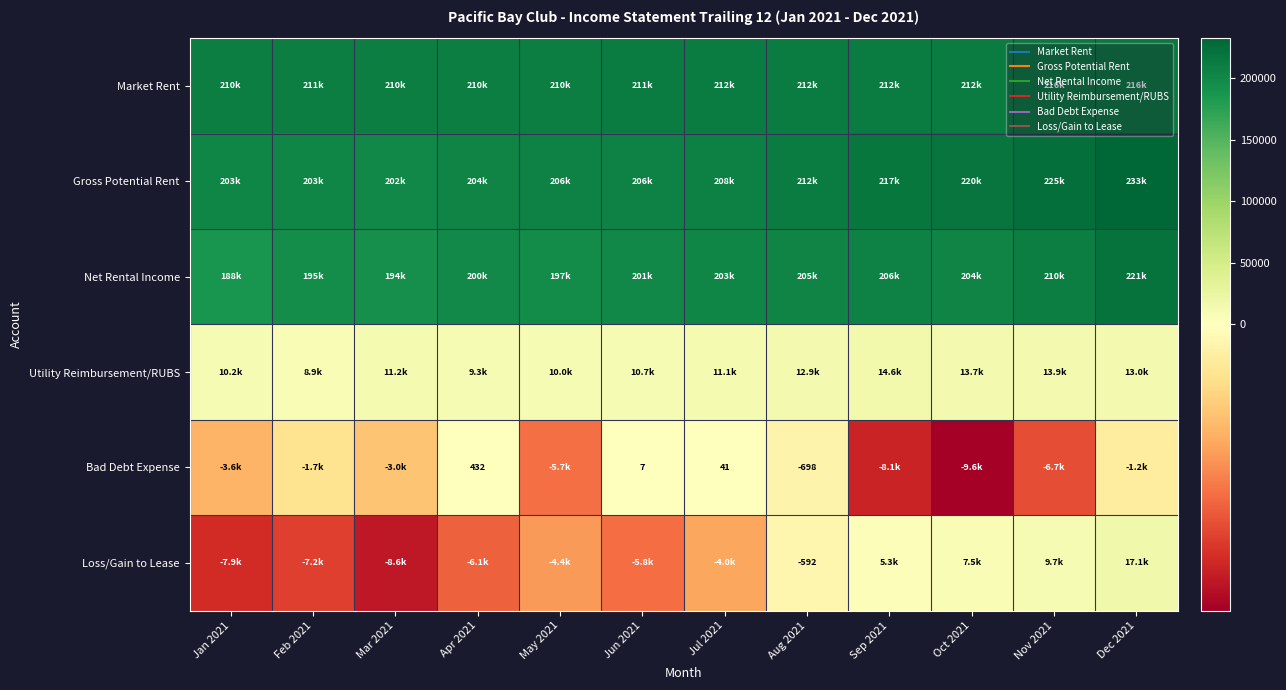

Which category has the highest value in the Utility Reimbursement/RUBS series?

Sep 2021